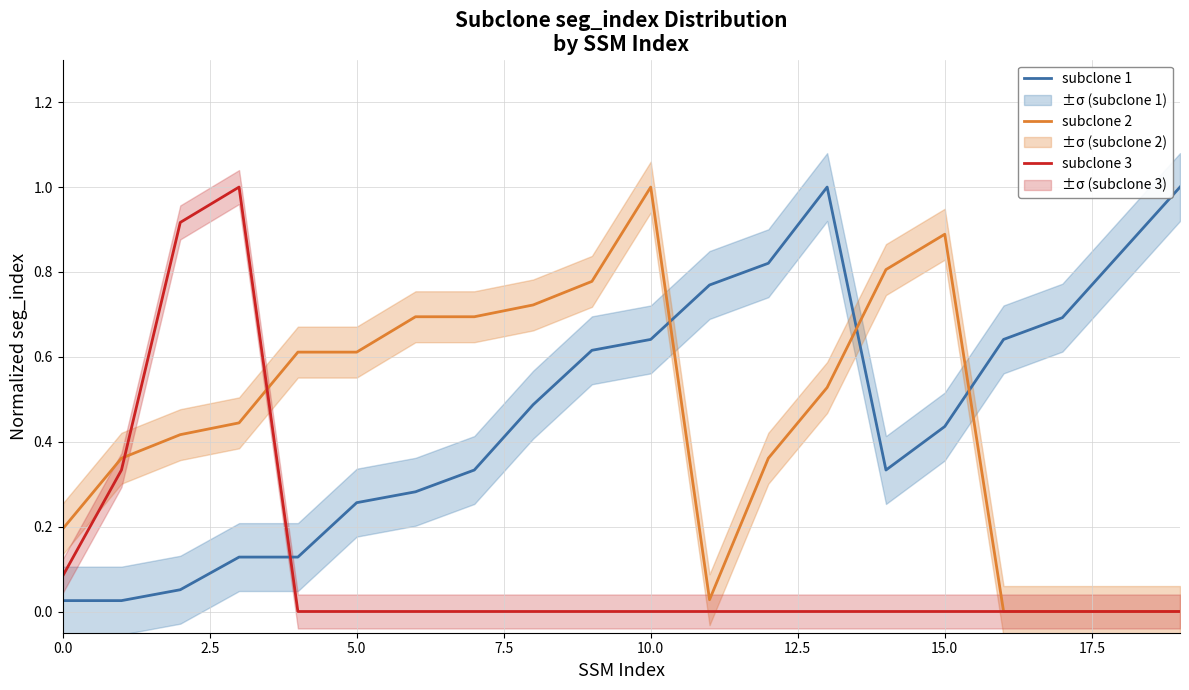

In subclone 3, how many points are higher than both neighbors (excluding endpoints)?

1